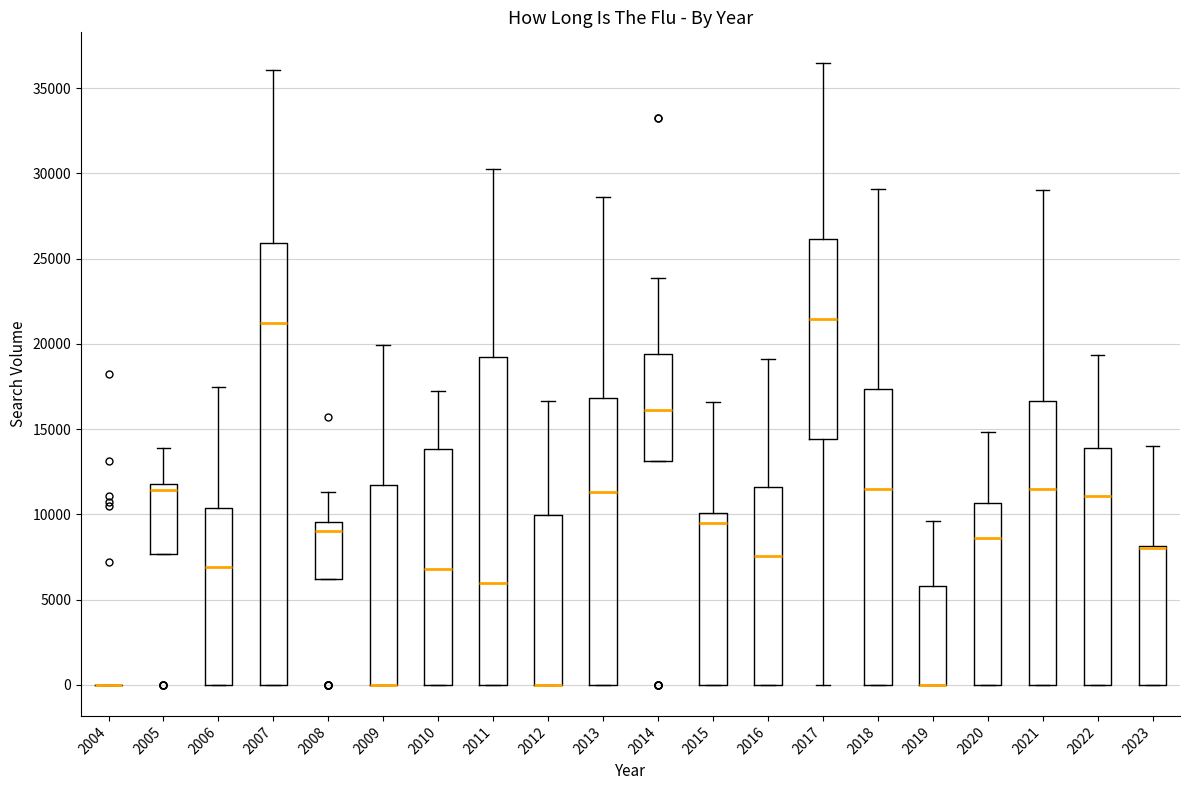

Where is the lower edge of the box at x = 2005 on the y-axis? The values are not printed on the chart, so give them approximately, as read against the axis.

7500